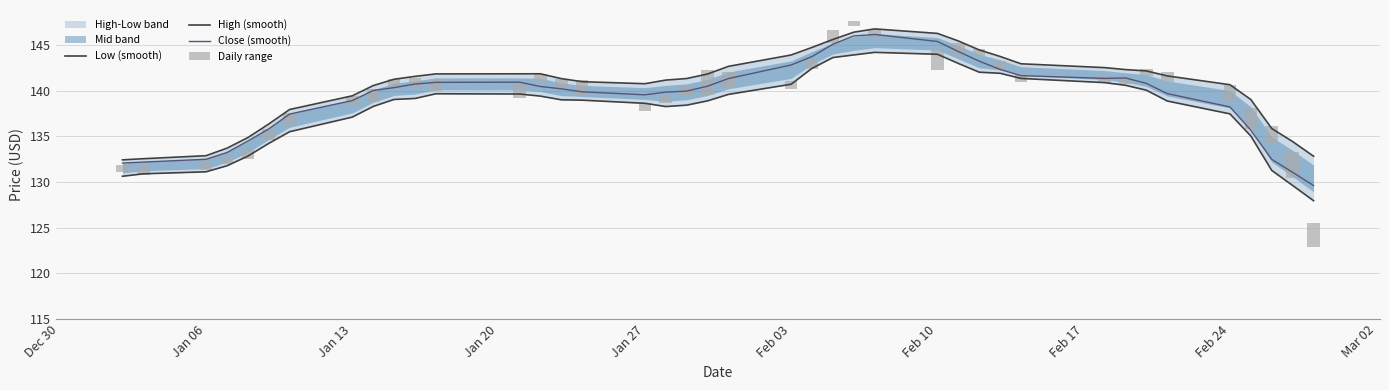

What is the maximum value for Close (smooth)?

146.2